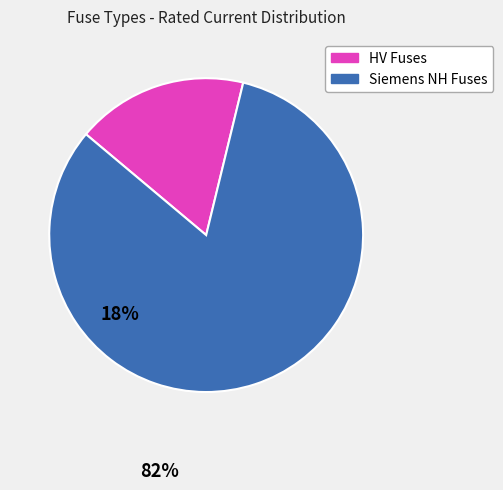

Does any single category account for the majority?

Yes